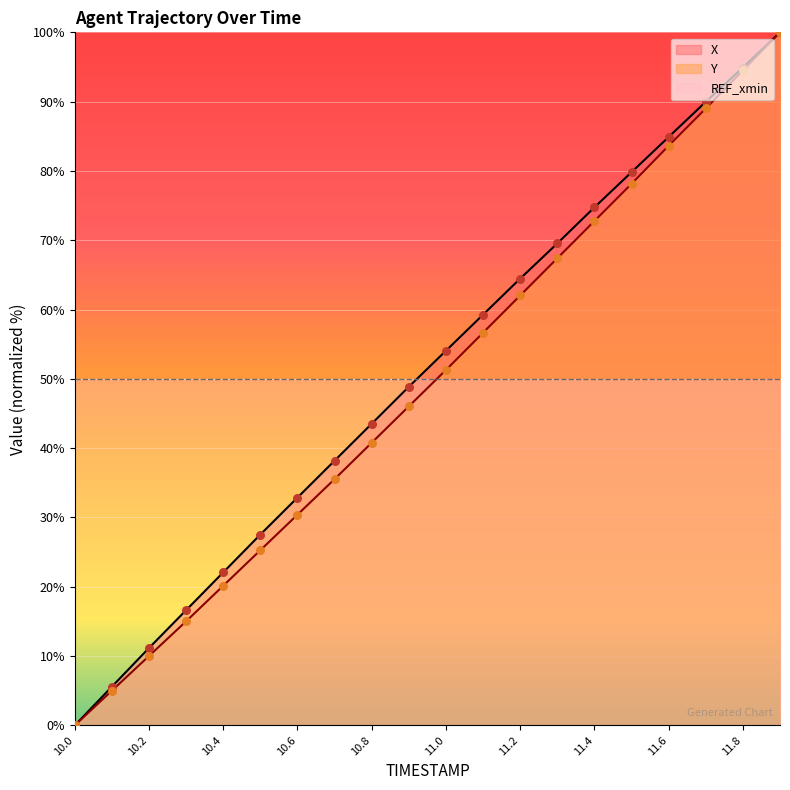

Which series has the largest total across all categories?

X